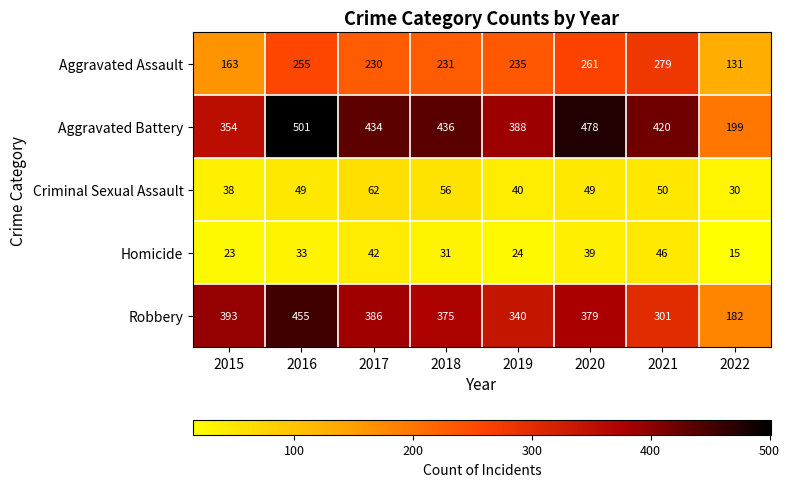

What is the maximum value shown in the chart?

501